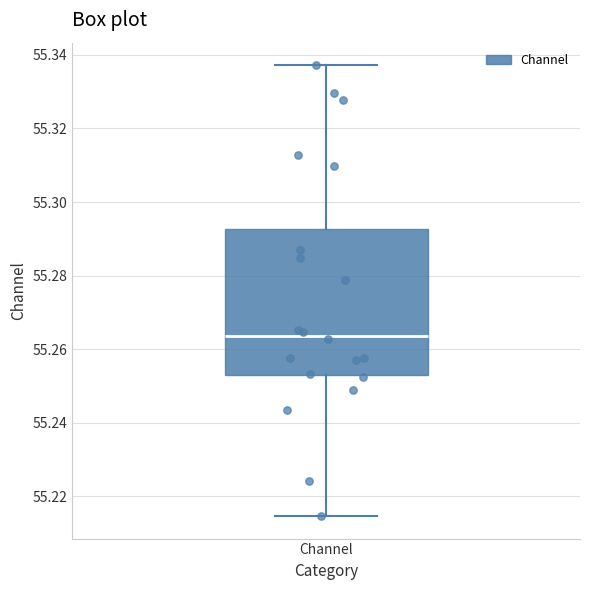

Transcribe this box plot: give where the median line is, the range the box spans, and where the two whiskers end, as read against the y-axis. The values are not printed on the chart, so give them approximately, as read against the axis.

median 55.264, box 55.254 to 55.292, whiskers 55.214 to 55.338